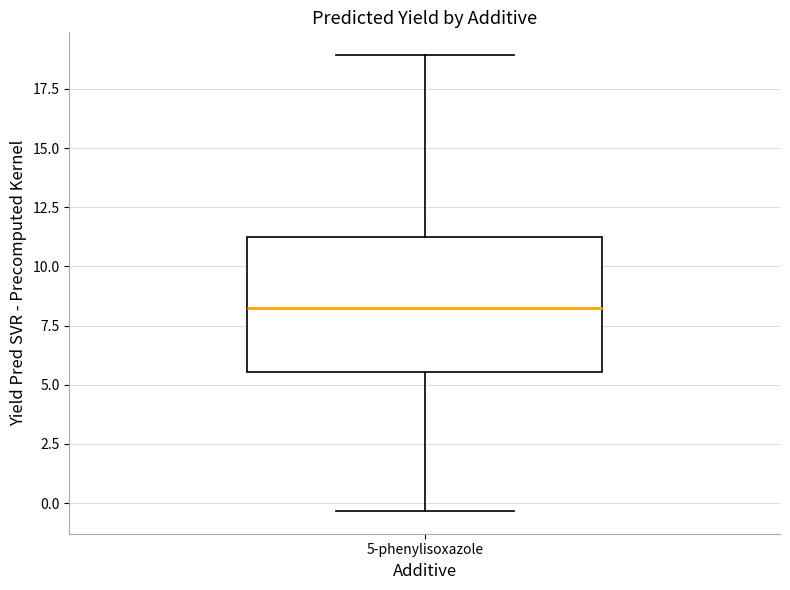

Where does the median line of the box for 5-phenylisoxazole sit on the y-axis? The values are not printed on the chart, so give them approximately, as read against the axis.

8.0